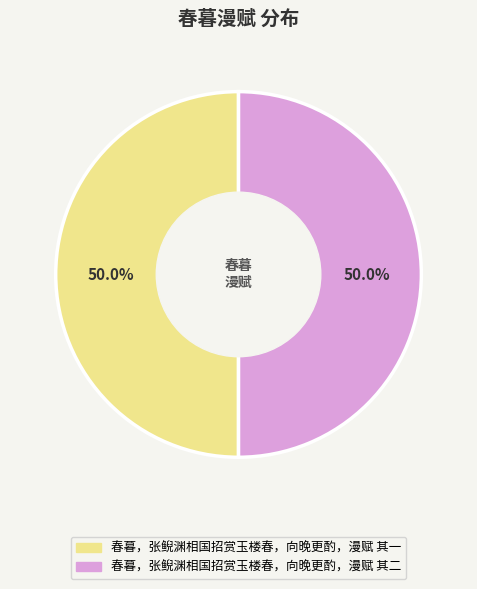

Do 春暮，张鲵渊相国招赏玉楼春，向晚更酌，漫赋 其一 and 春暮，张鲵渊相国招赏玉楼春，向晚更酌，漫赋 其二 together represent more than half of the pie?

Yes